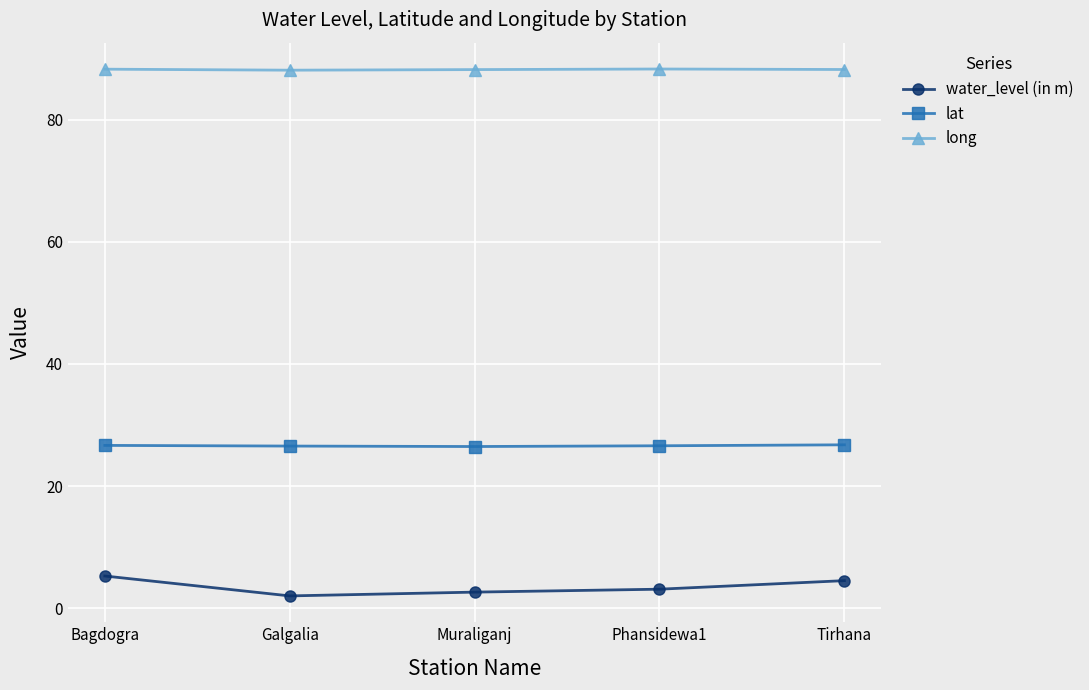

What is the label of the 2nd point from the left?

Galgalia